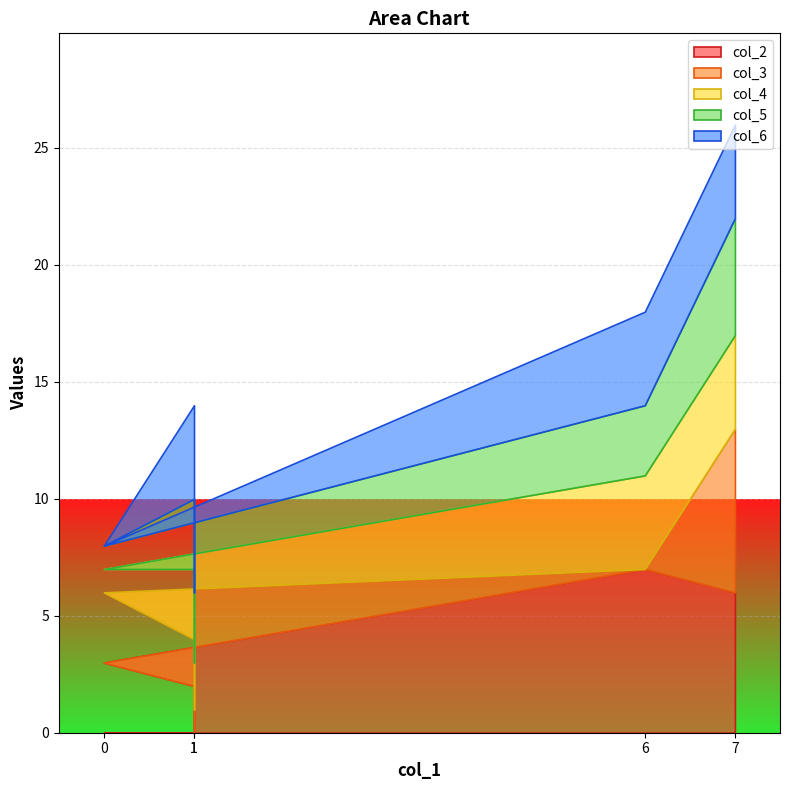

How many lines are shown in the chart?

5